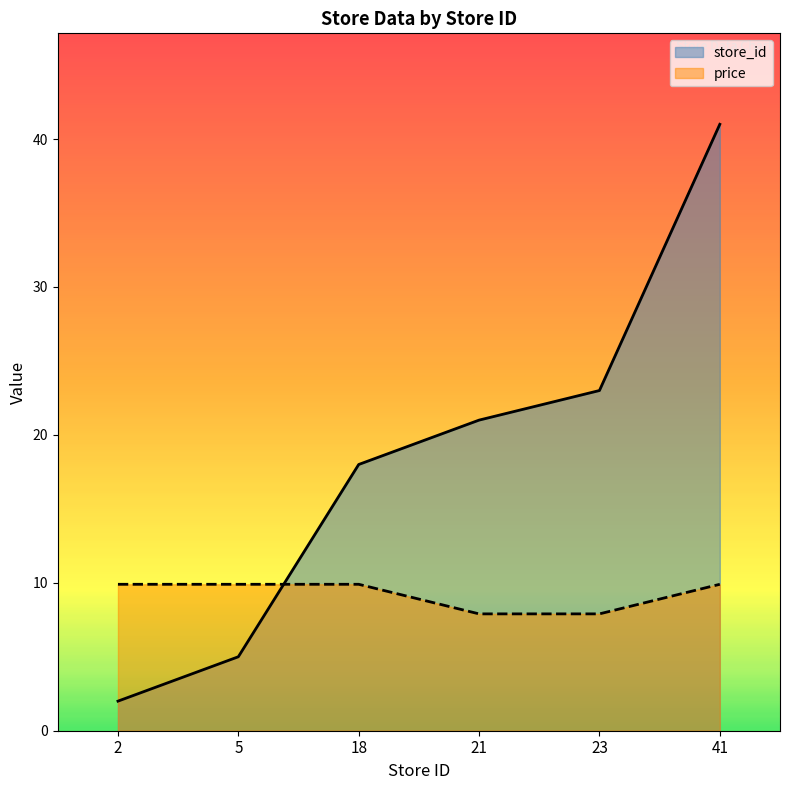

How many lines are shown in the chart?

2